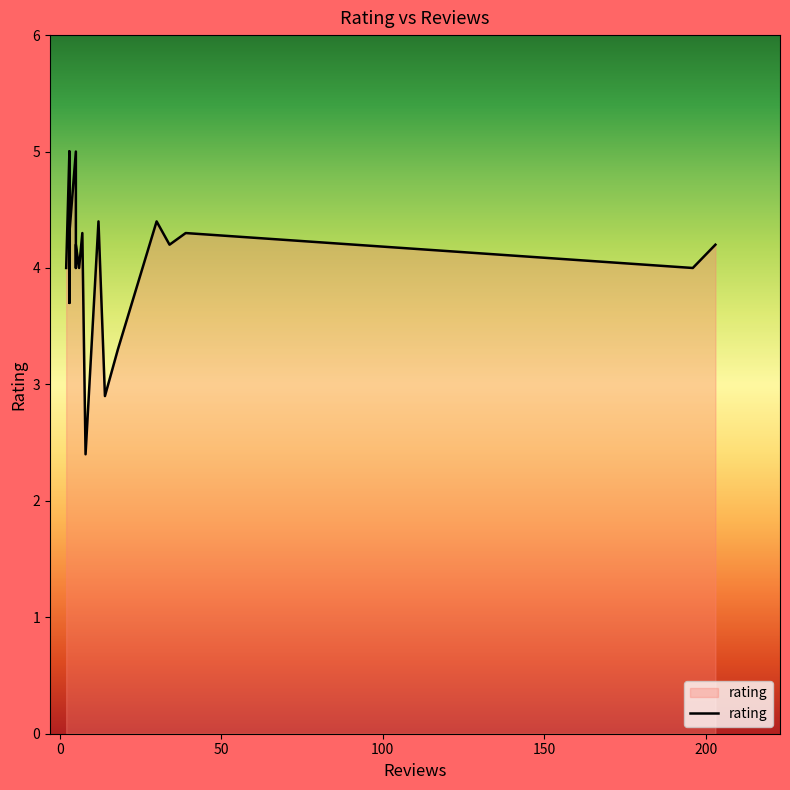

List the labels in order of value, smallest first.

8, 14, 18, 3, 196, 6, 5, 2, 203, 34, 5, 7, 39, 32, 3, 30, 12, 5, 3, 3